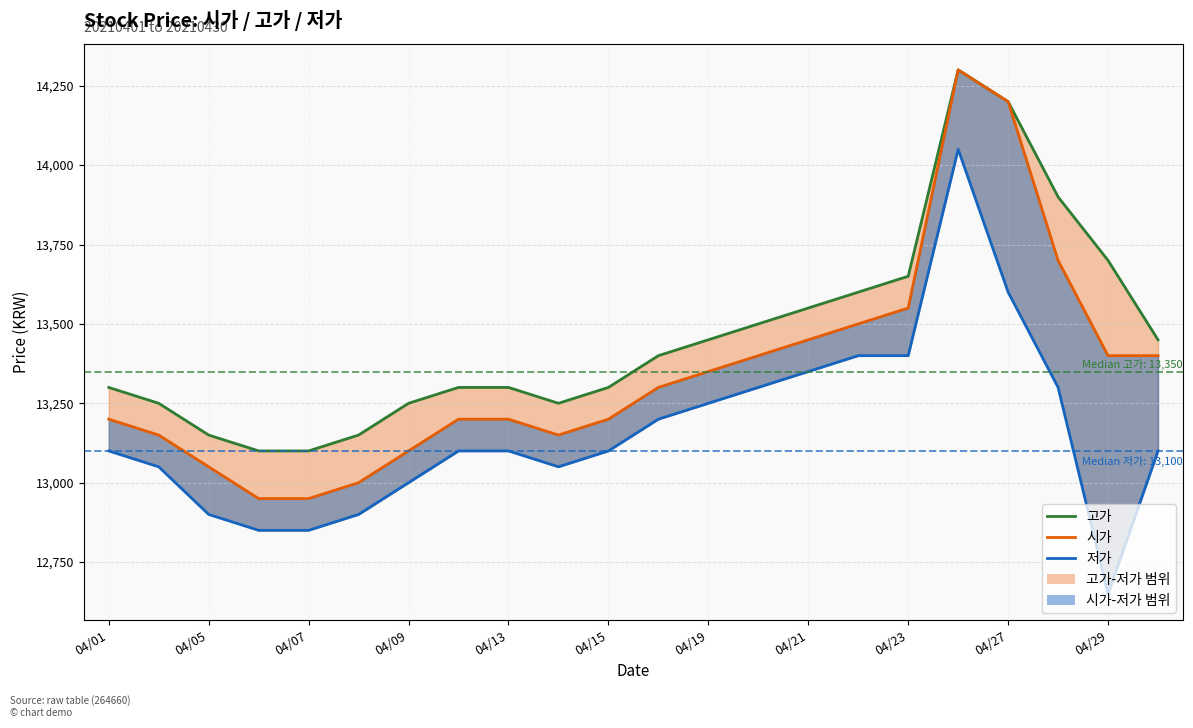

What is the average value of the 저가 series?

13164